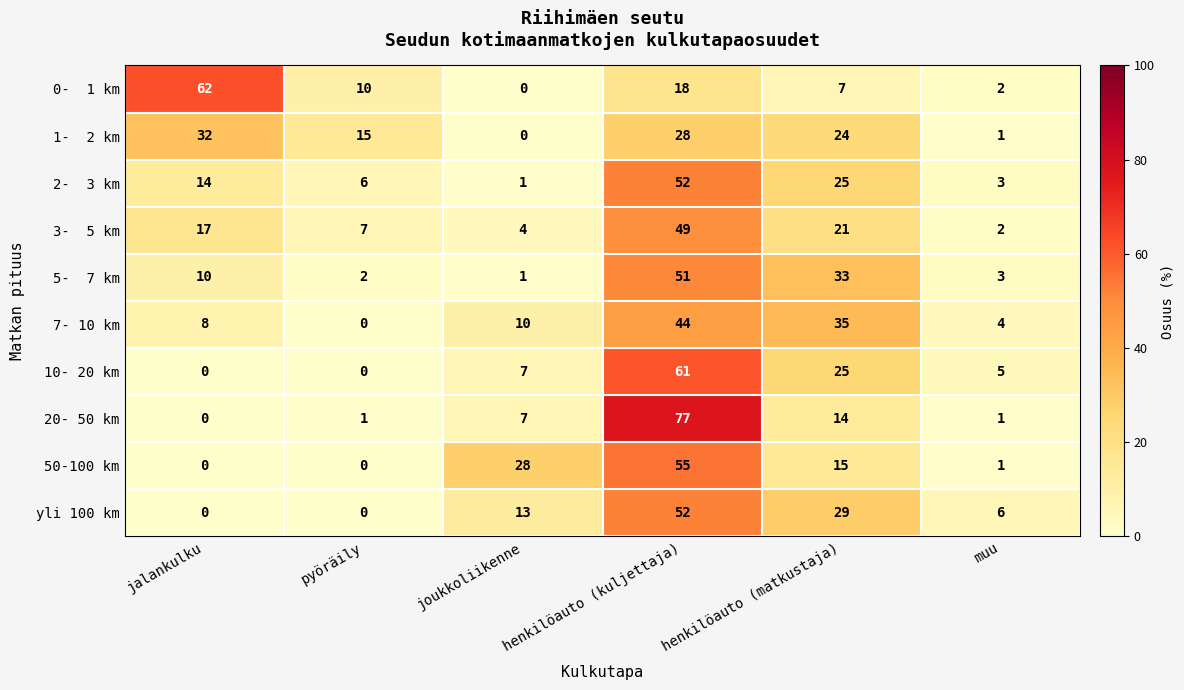

The 7- 10 km series shows 0 at pyöräily. True or false?

True